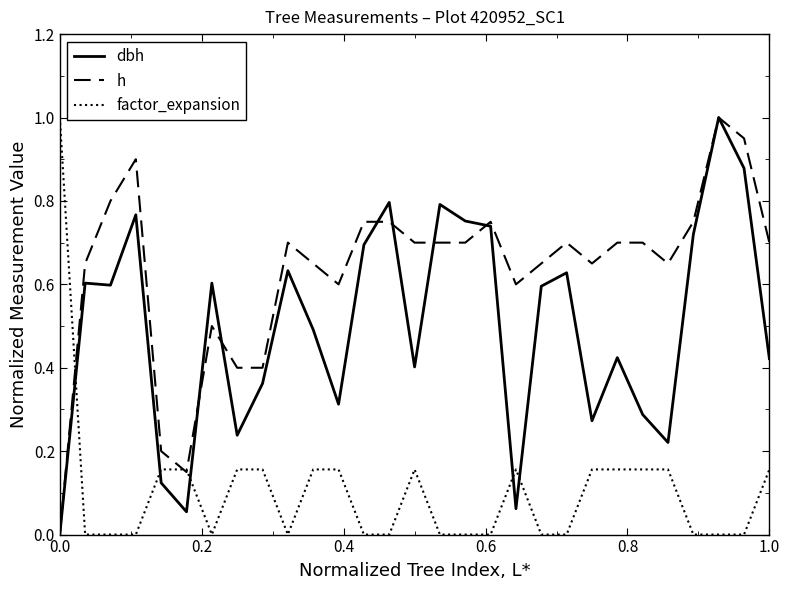

Rank the series by their average value, from lowest to highest.

factor_expansion, dbh, h